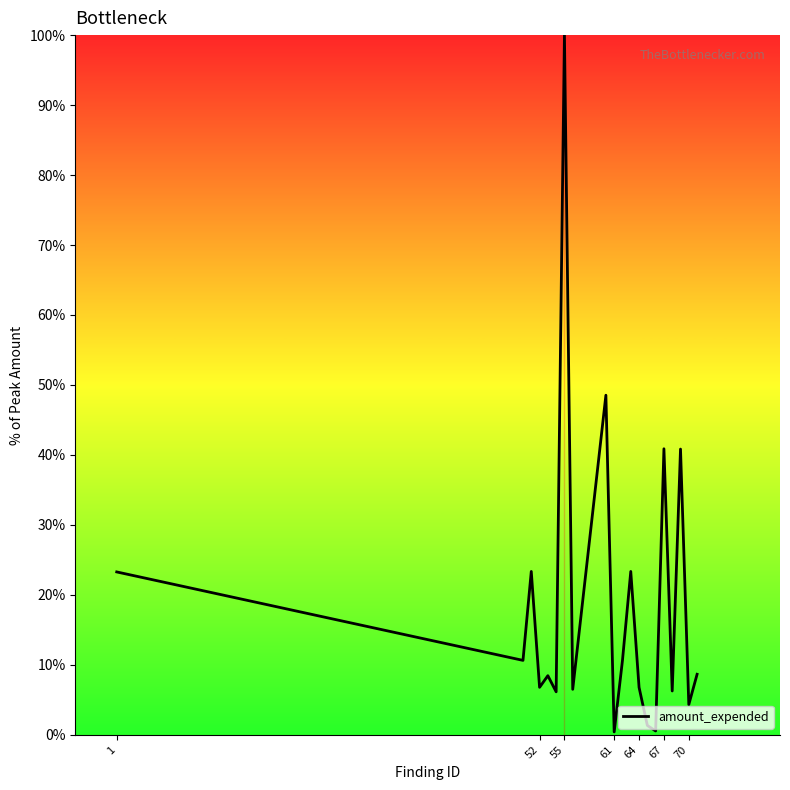

What is the value of the 8th point from the left?

6.5